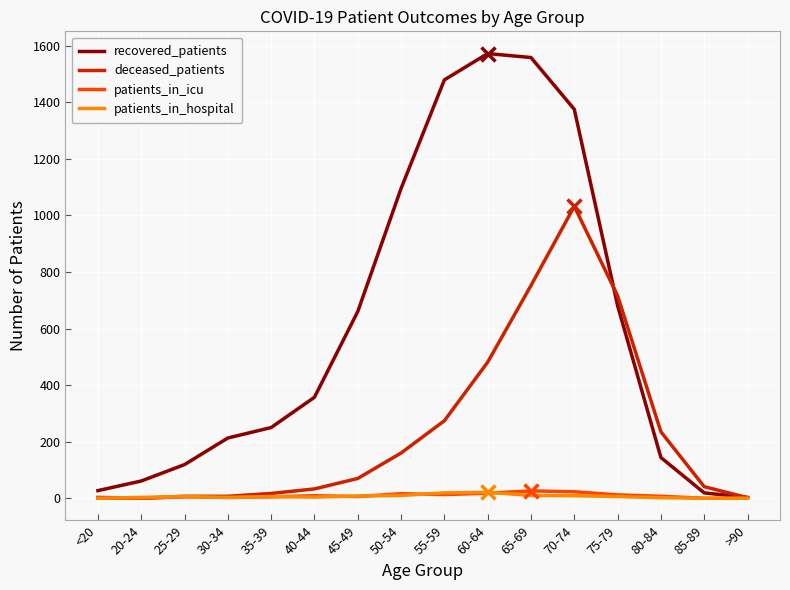

What is the average value of the patients_in_hospital series?

7